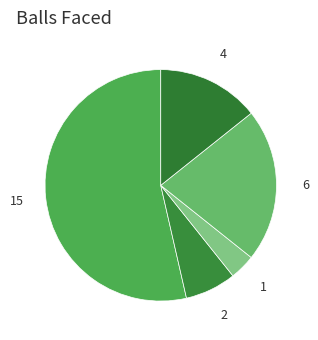

Does any single category account for the majority?

Yes